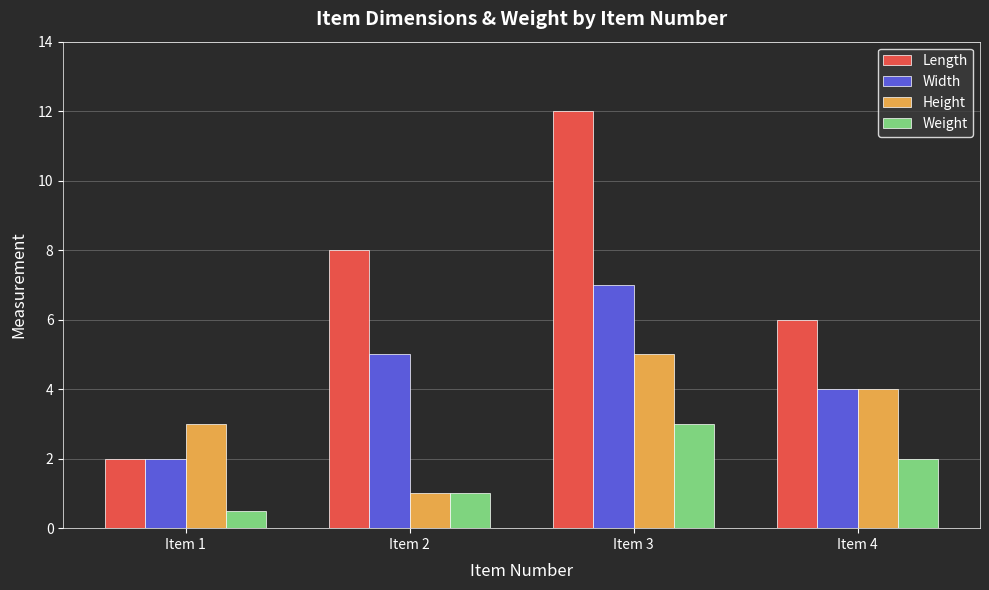

What is the approximate value of Weight at Item 3?

3.0